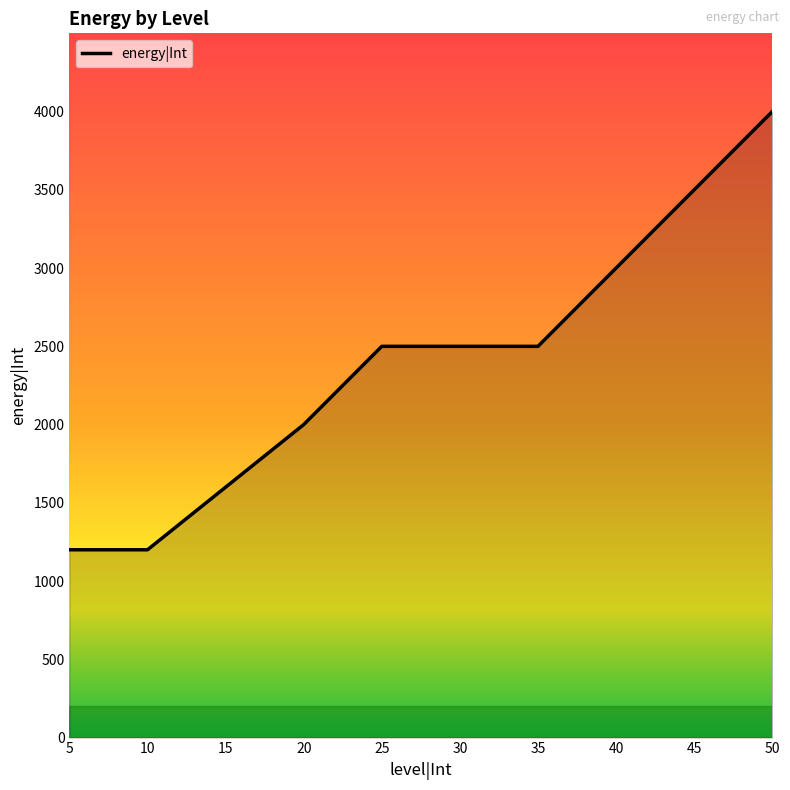

What is the difference between the maximum and minimum values?

2800